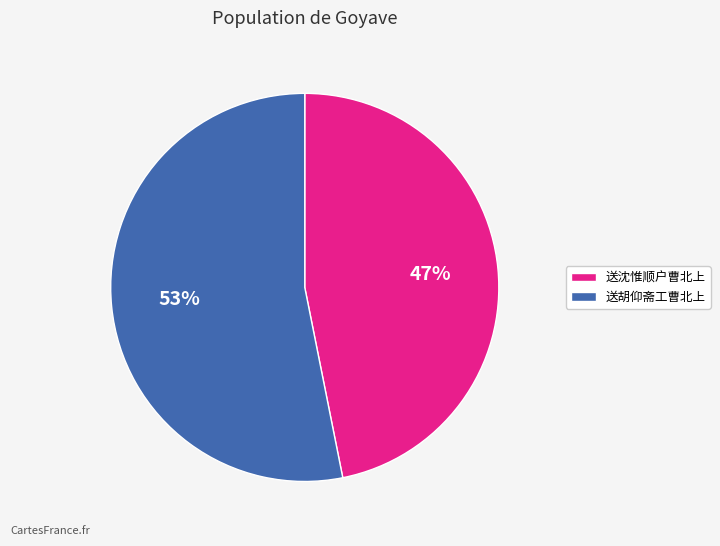

To the nearest percent, what is the difference between the largest and smallest slice percentages?

6%